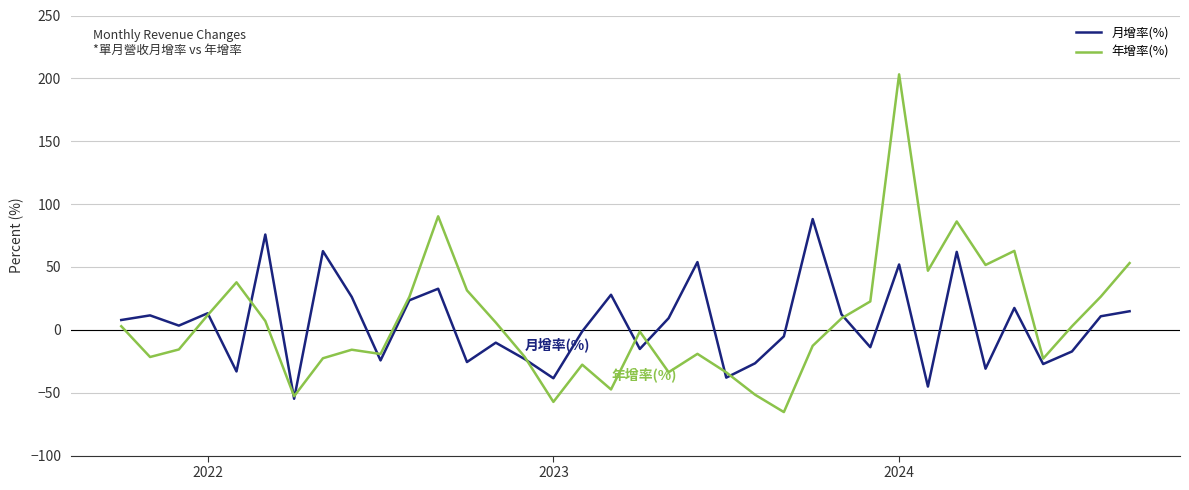

List the series in order of their peak value, lowest first.

月增率(%), 年增率(%)